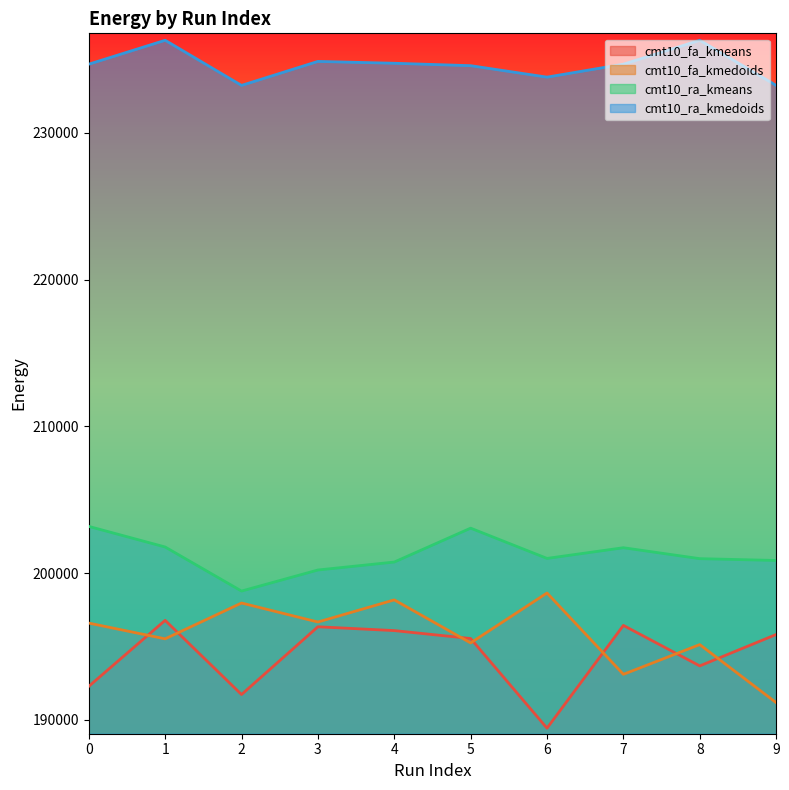

Is the value of cmt10_ra_kmedoids at 9 greater than the value of cmt10_fa_kmeans at 9?

Yes